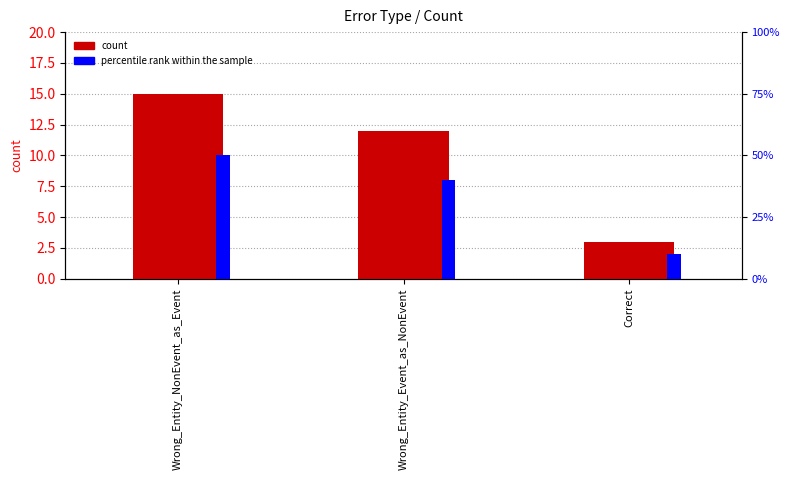

What is the sum of the percentile rank within the sample values at Wrong_Entity_NonEvent_as_Event and Correct?

60